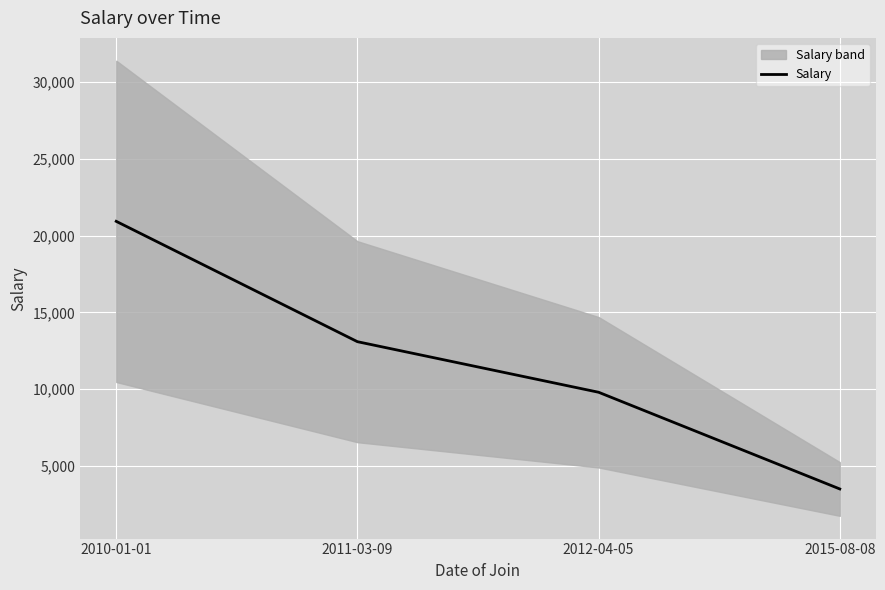

What is the sum of the values at 2015-08-08 and 2010-01-01?

24435.3